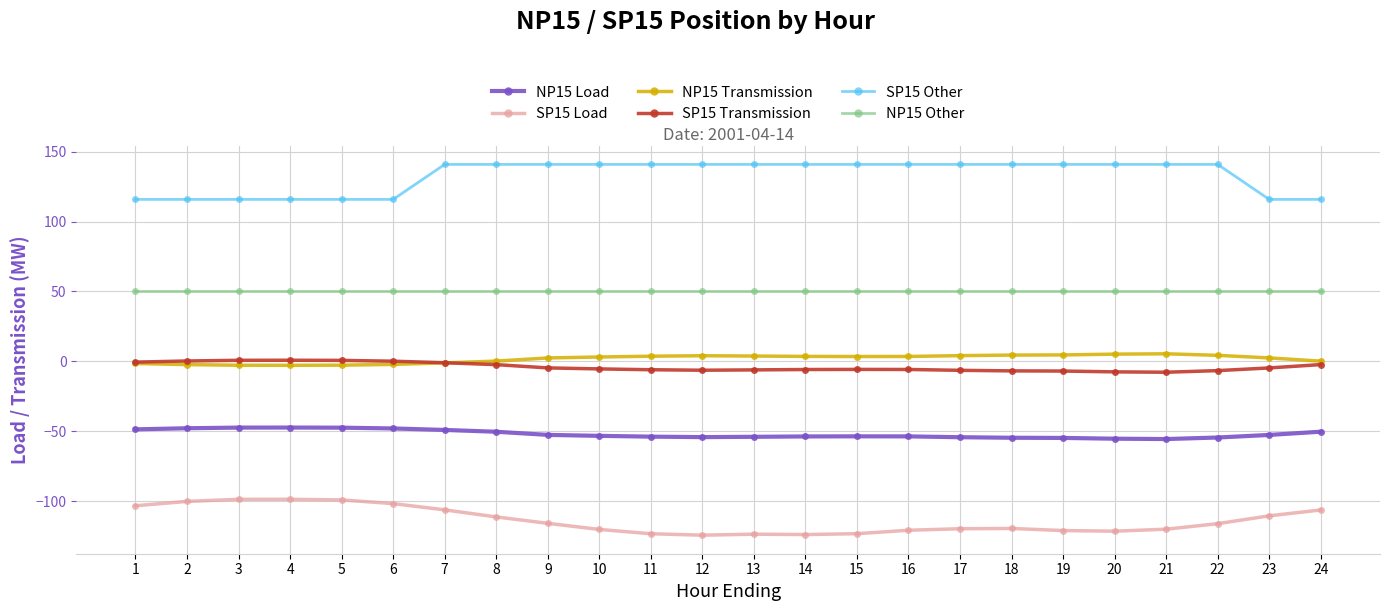

True or false: NP15 Load has more than 1 points higher than both neighbors.

True